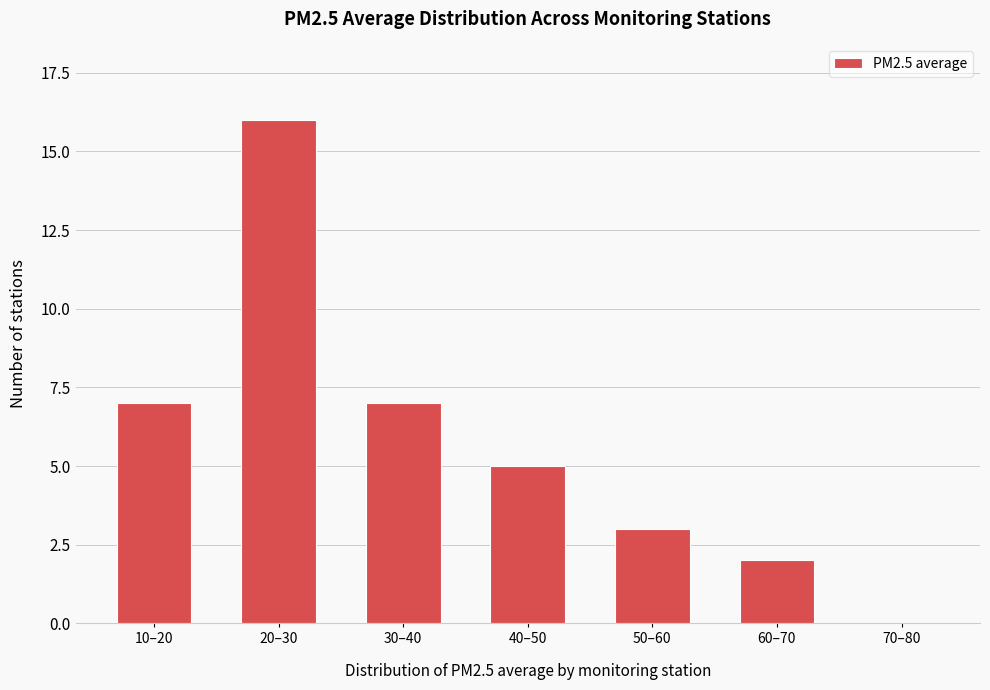

Reading left to right, list all the values displayed in this chart.

10–20=7	20–30=16	30–40=7	40–50=5	50–60=3	60–70=2	70–80=0